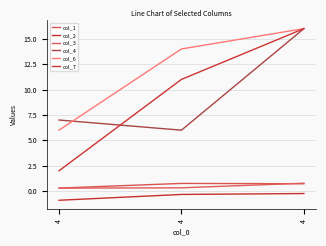

What are all the series names shown in the legend?

col_1, col_2, col_3, col_4, col_6, col_7